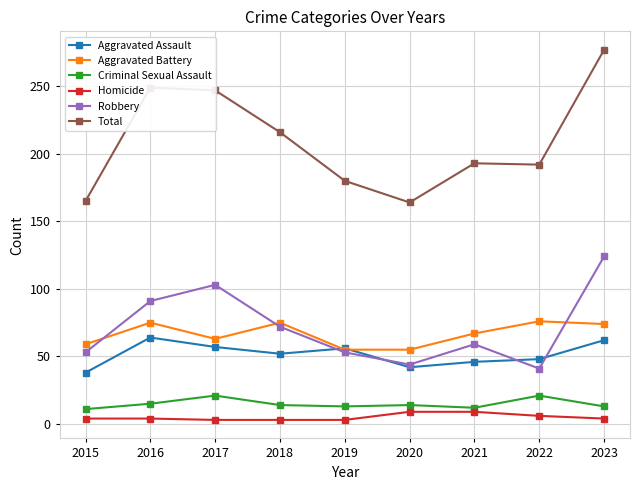

What is the smallest value displayed?

3